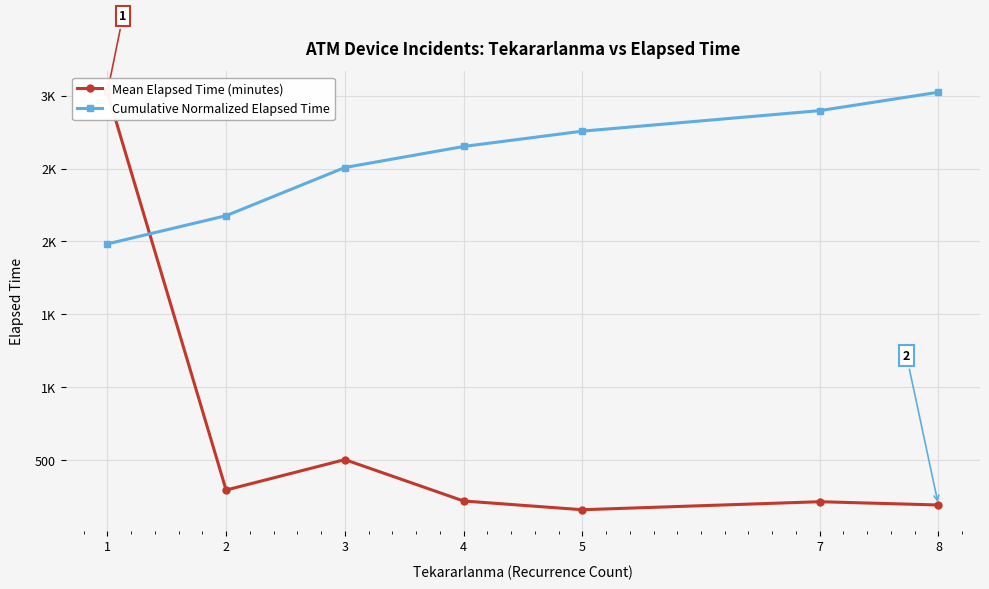

Which series has the largest range (max minus min)?

Mean Elapsed Time (minutes)